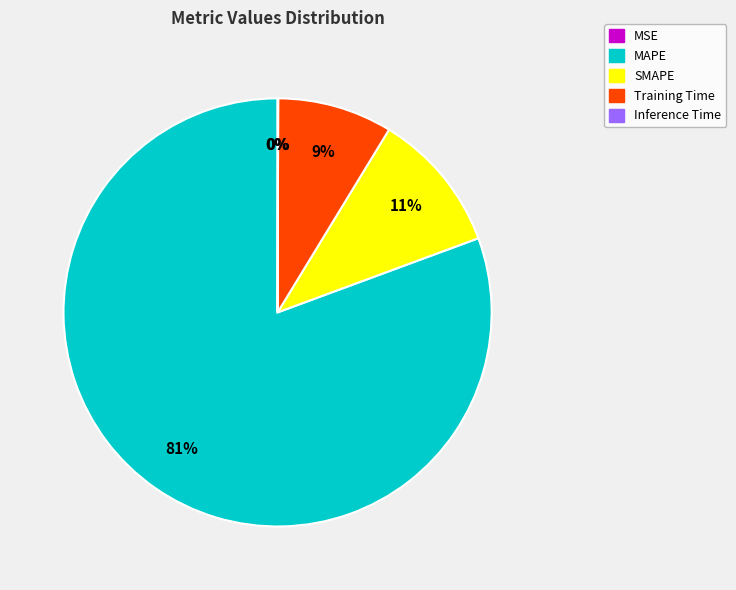

To the nearest percent, what portion does SMAPE represent?

11%